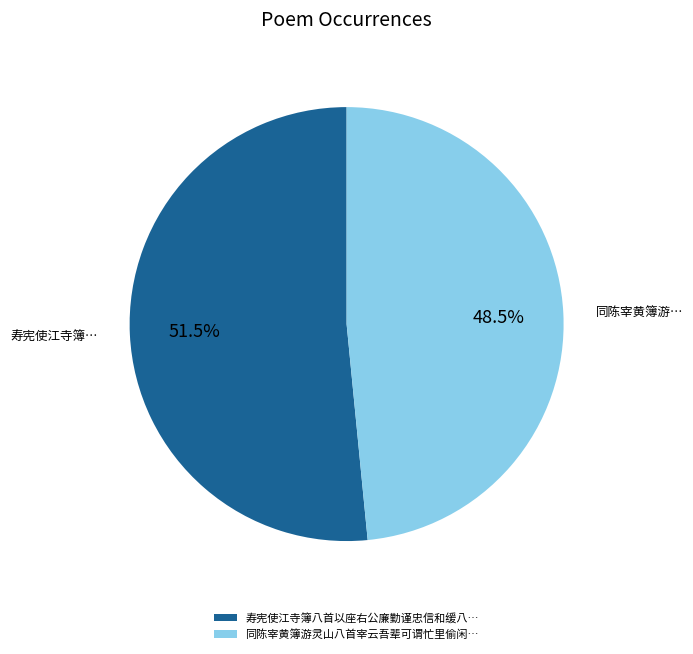

Is the sum of 寿宪使江寺簿八首以座右公廉勤谨忠信和缓八… and 同陈宰黄簿游灵山八首宰云吾辈可谓忙里偷闲… greater than half?

Yes